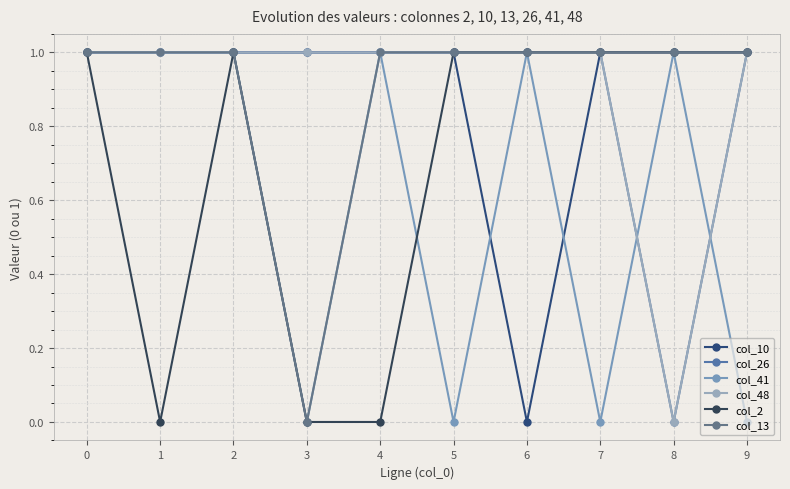

Is this an area chart (filled region under the line)?

No